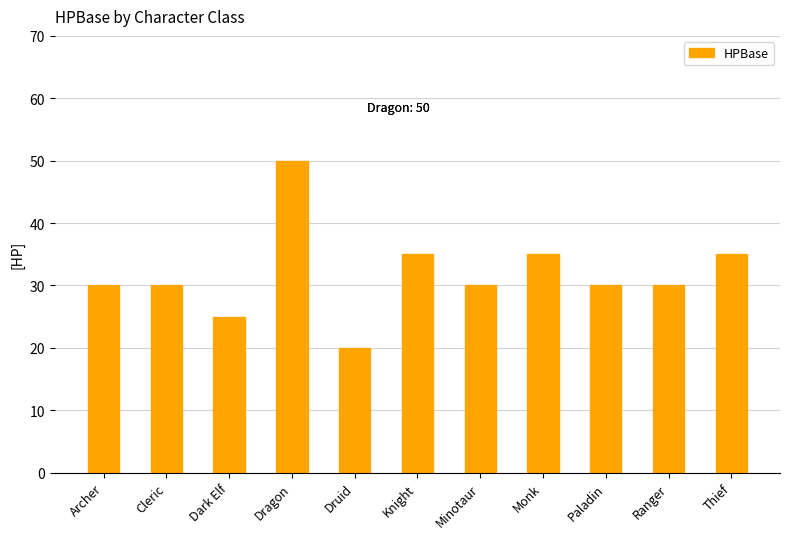

Which label corresponds to the largest value in the chart?

Dragon